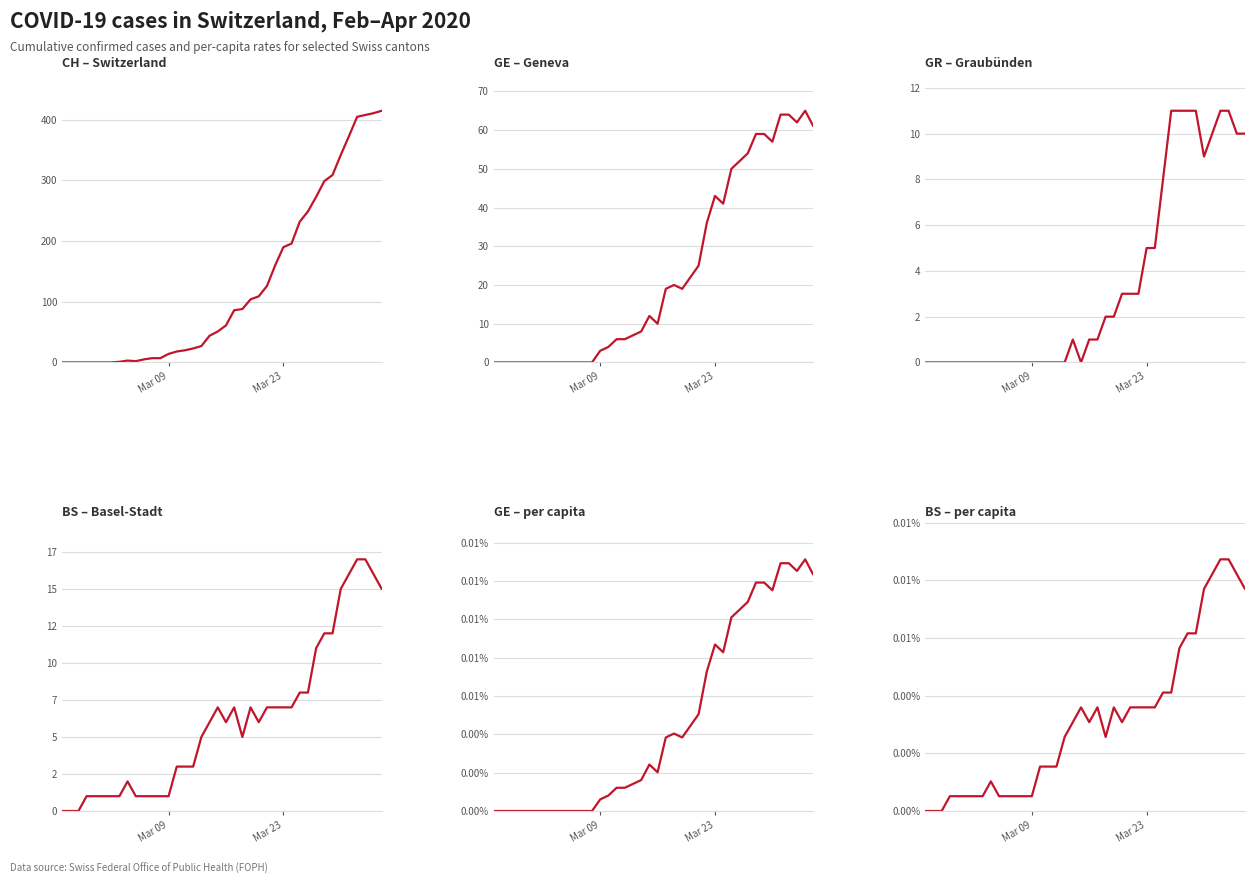

How many values in the GE – Geneva series exceed 12?

19